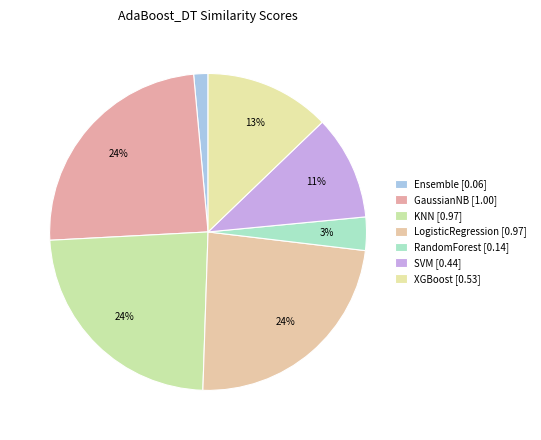

How many slices are in this pie chart?

7